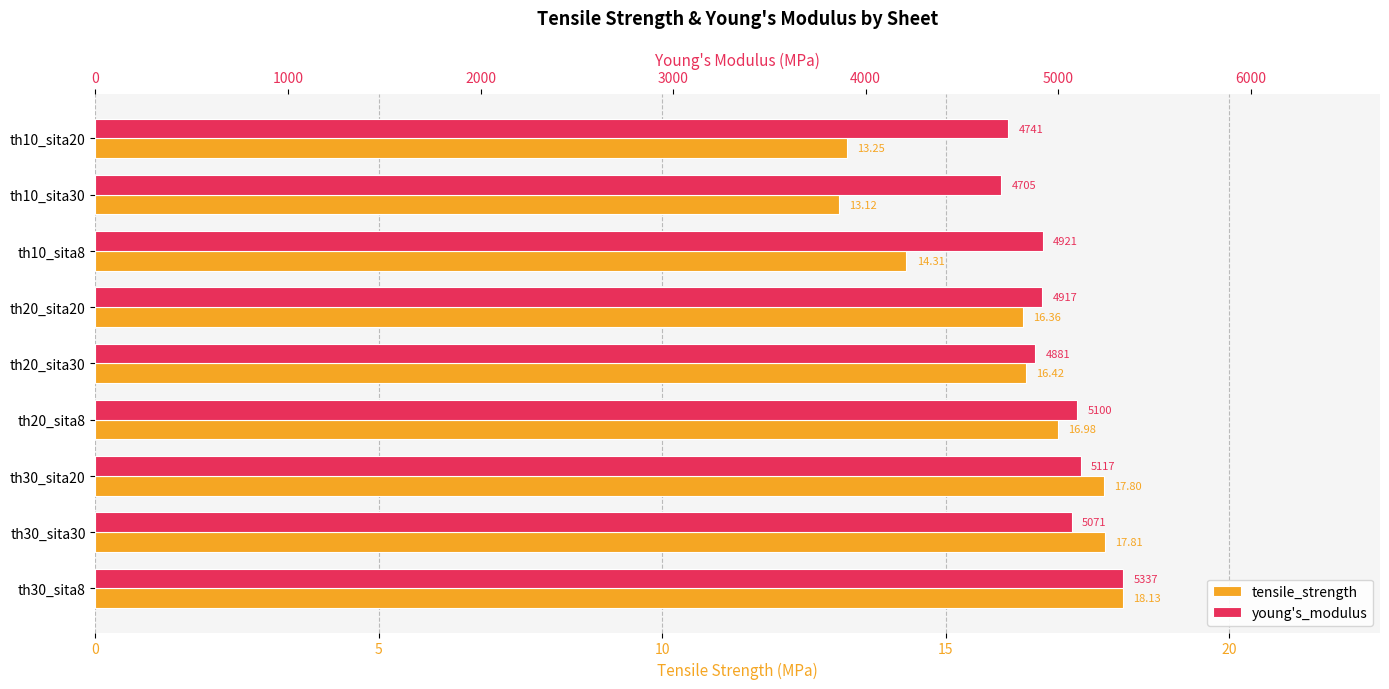

True or false: young's_modulus has a value of 8105.8 at th20_sita8.

False